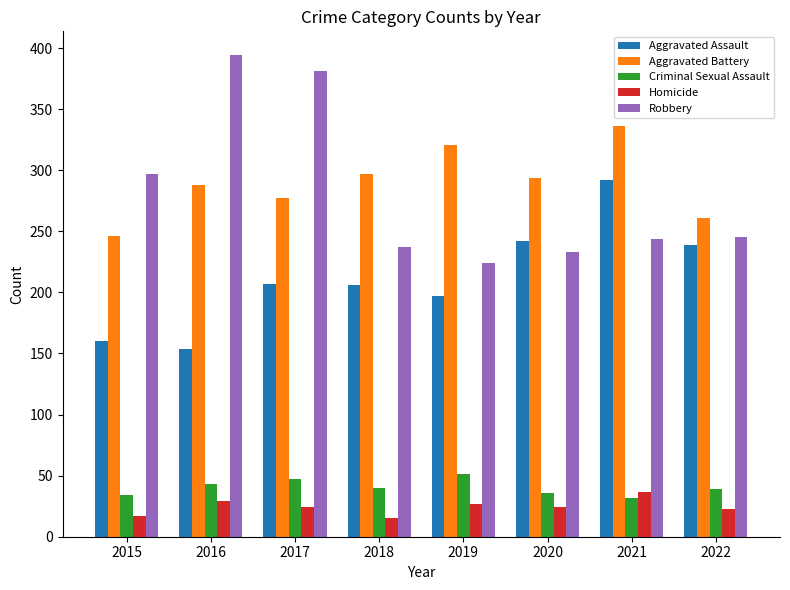

Count the Aggravated Battery values in the range 277 to 321.

5